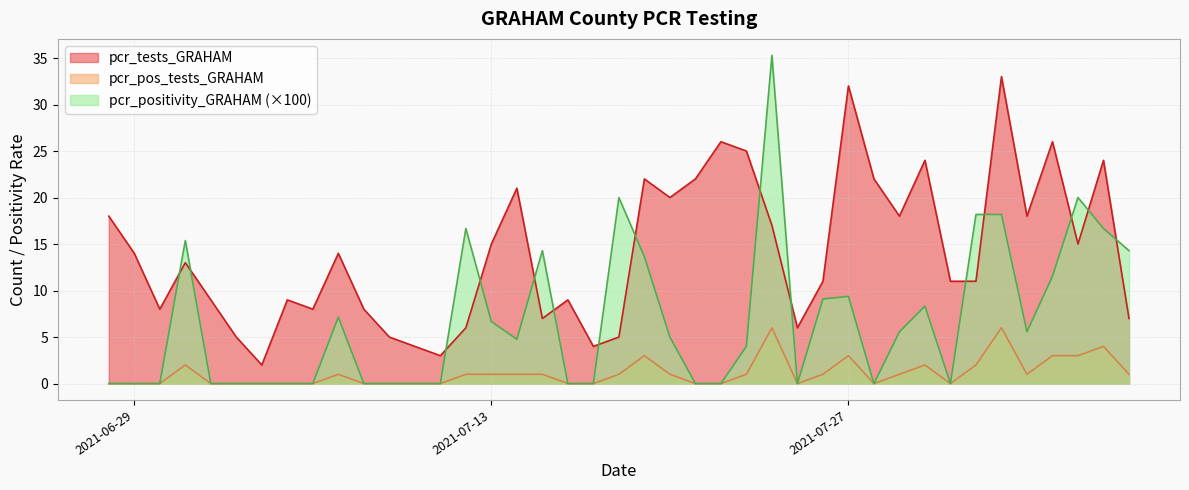

Rank the series by their average value, from lowest to highest.

pcr_pos_tests_GRAHAM, pcr_positivity_GRAHAM (×100), pcr_tests_GRAHAM